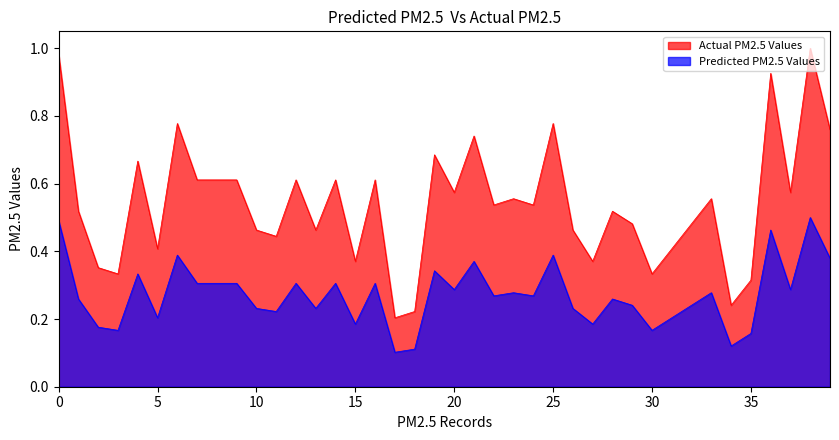

List the series in order of their overall mean, lowest first.

Predicted PM2.5 Values, Actual PM2.5 Values